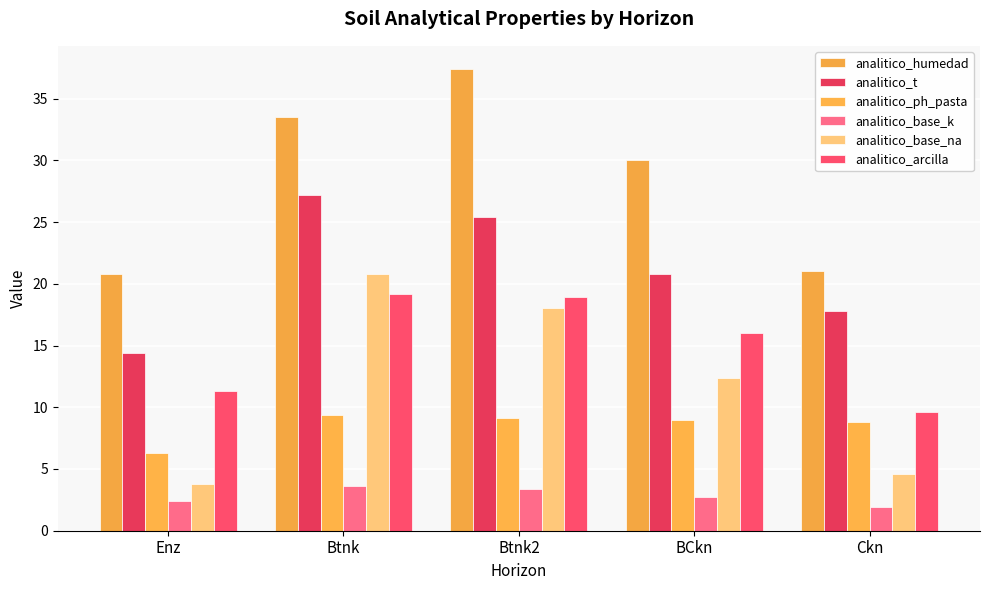

How many bars are there in each group?

6